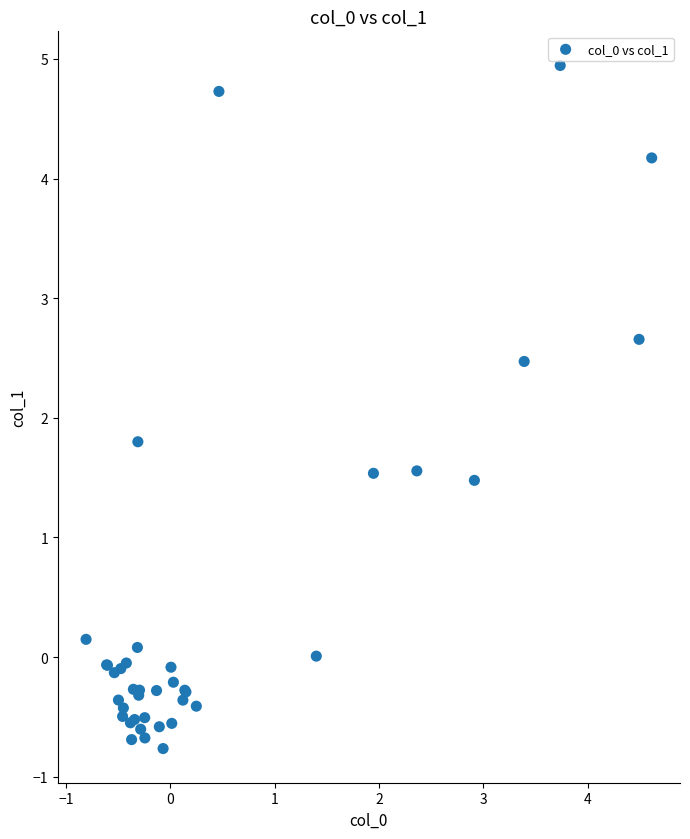

What Y value in the scatter plot is closest to 2?

1.8